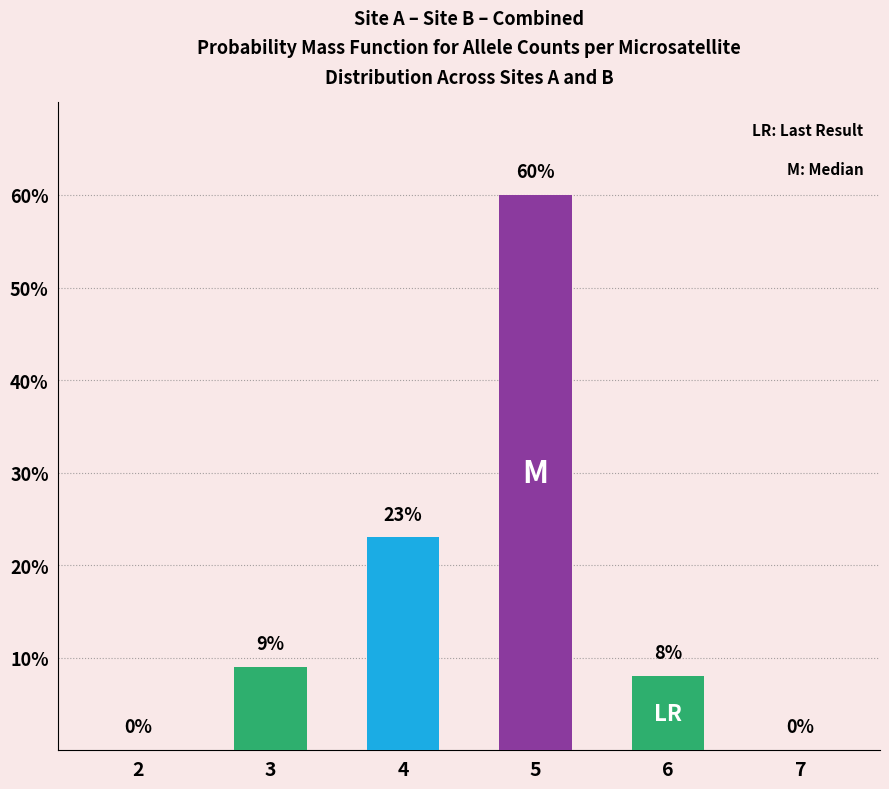

How many bars are there in total?

6